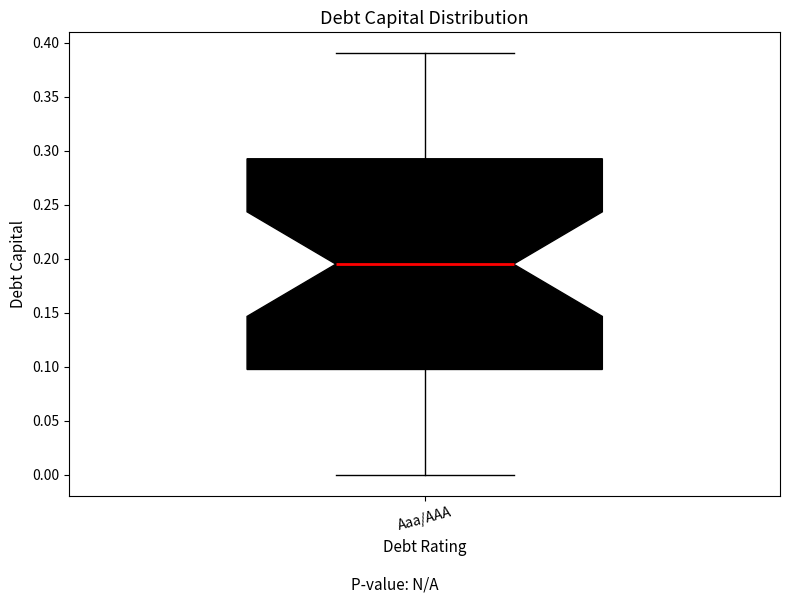

Where is the lower edge of the box for Aaa/AAA on the y-axis? The values are not printed on the chart, so give them approximately, as read against the axis.

0.100